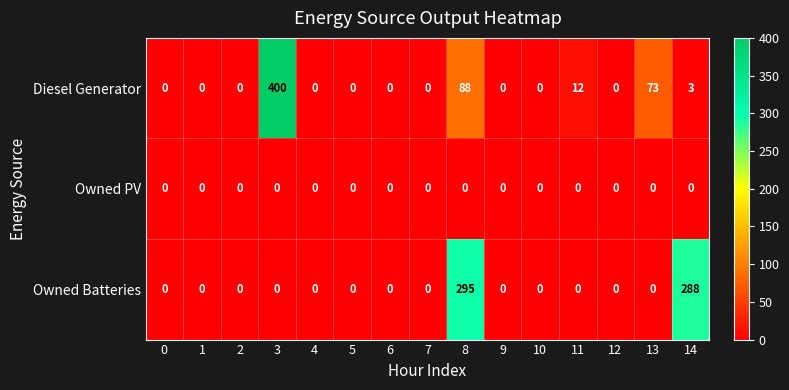

Count the number of categories in the chart.

15